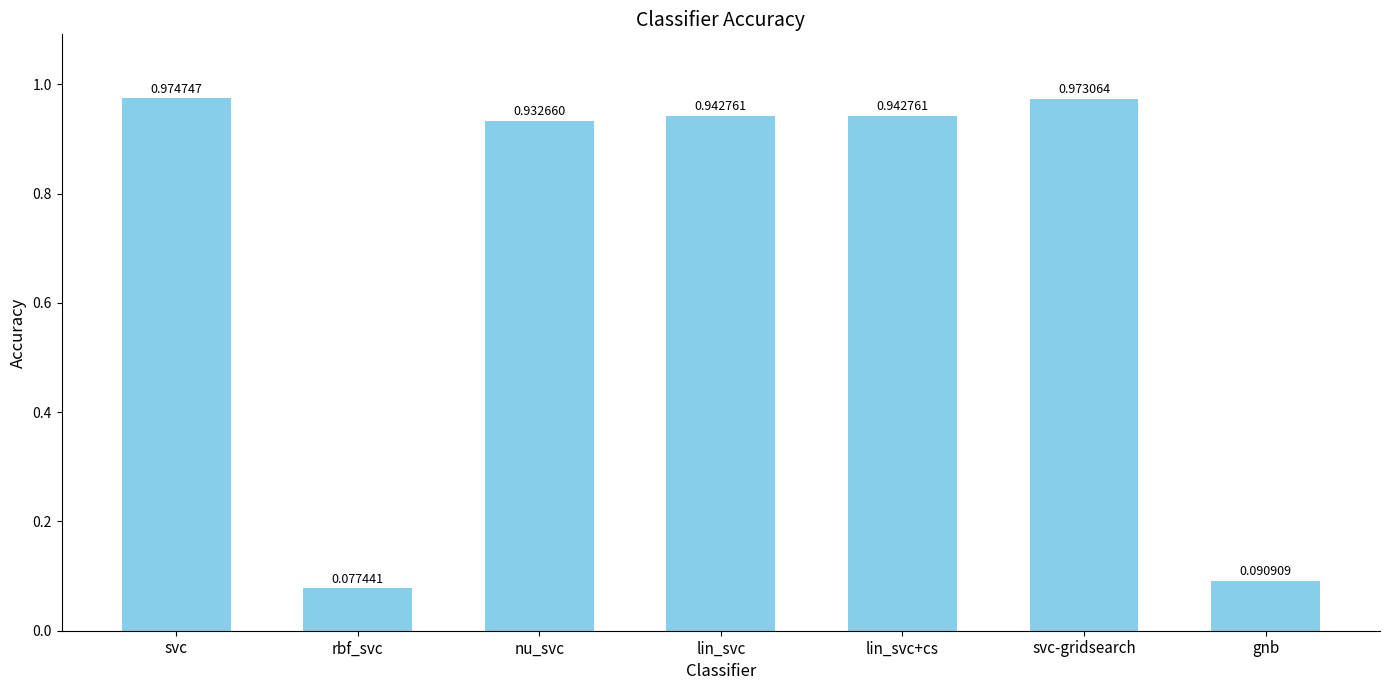

Which category has the highest value across all series?

svc